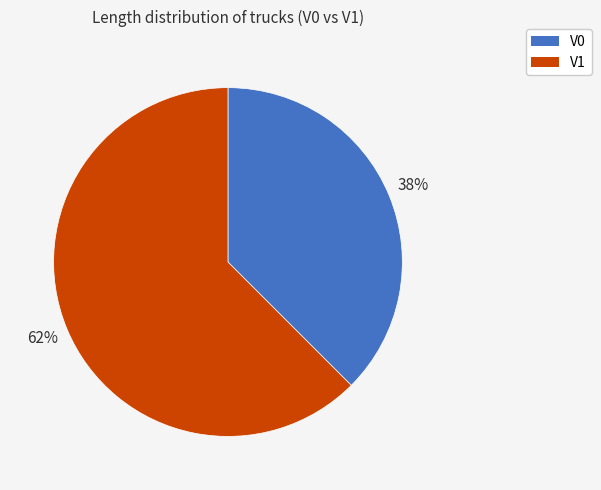

Approximately how many times larger is the value at V0 compared to V1?

0.6